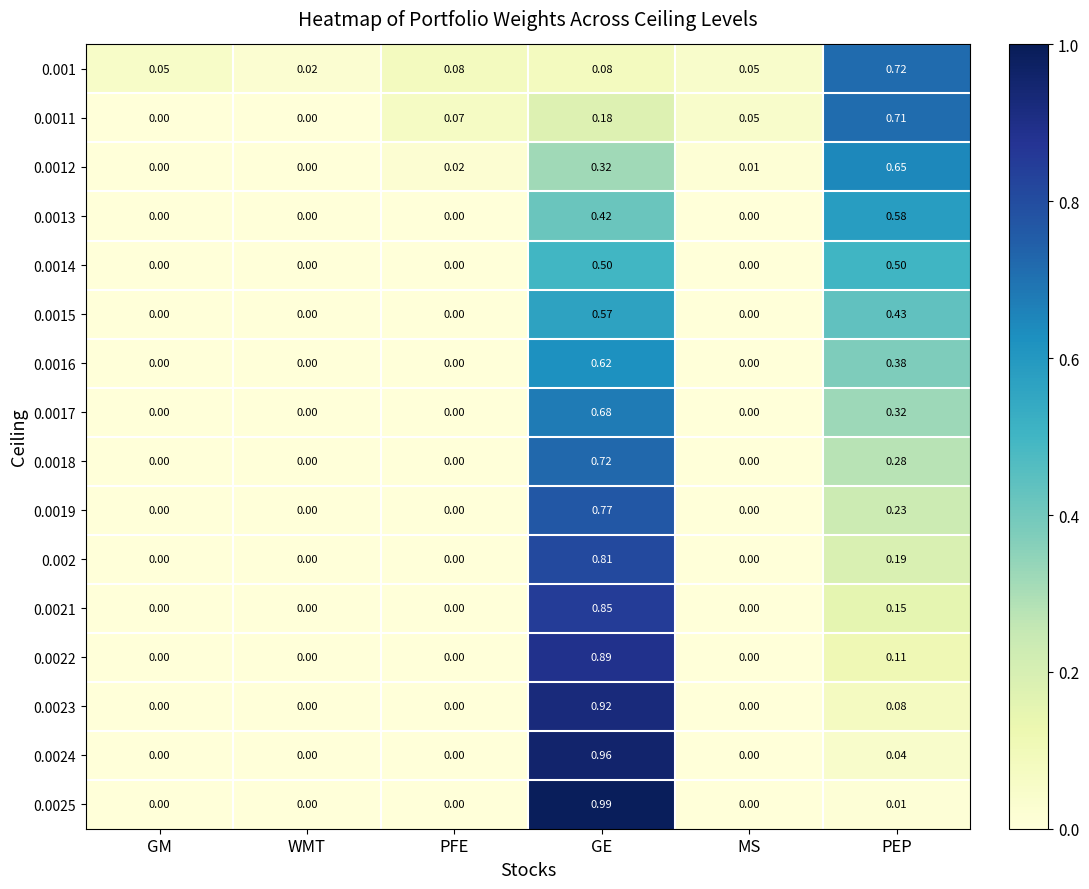

At which category is the sum across all series the highest?

GE